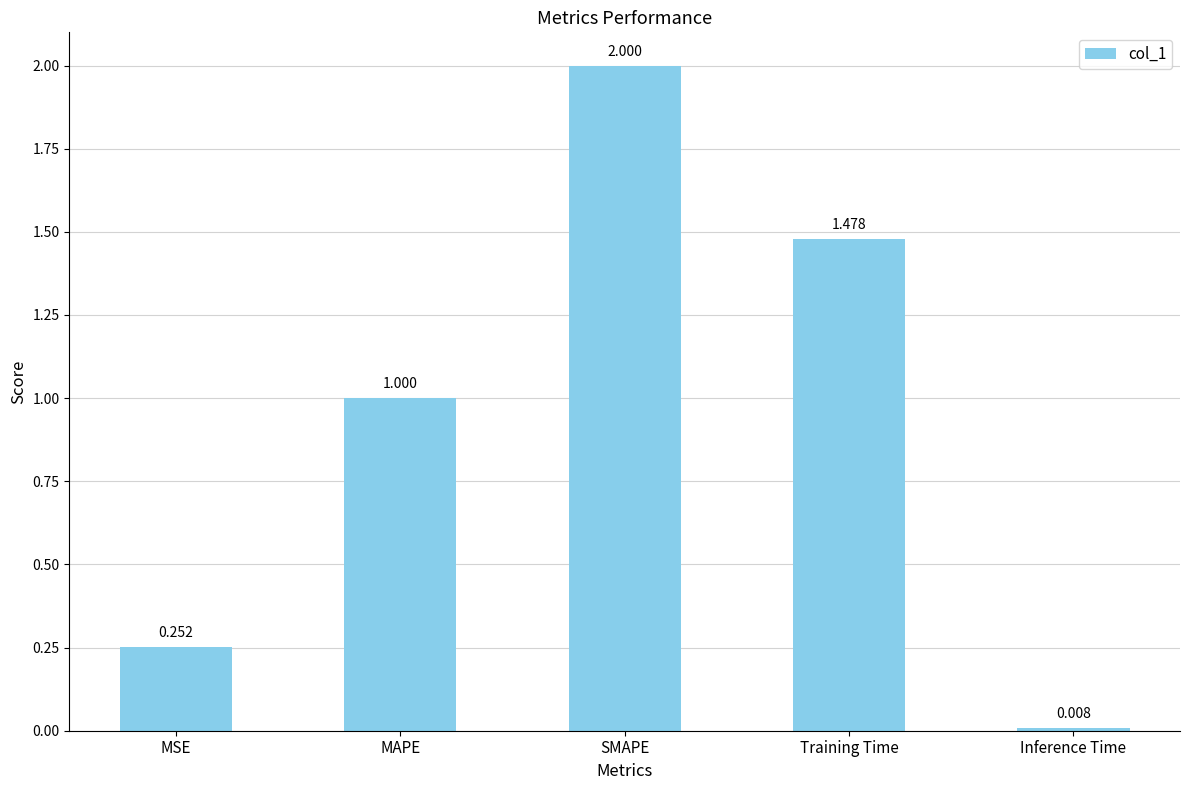

What is the label of the 2nd bar from the right?

Training Time